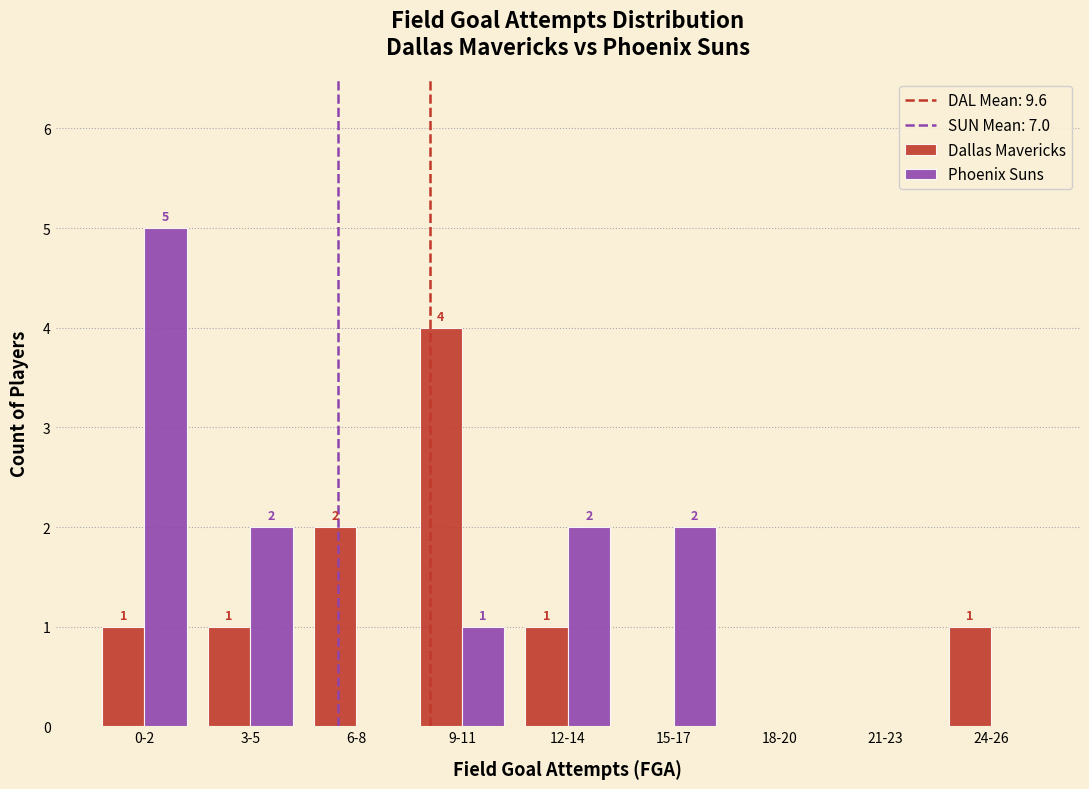

Reading right to left, list all the values displayed in this chart.

Dallas Mavericks: 24-26=1	21-23=0	18-20=0	15-17=0	12-14=1	9-11=4	6-8=2	3-5=1	0-2=1
Phoenix Suns: 24-26=0	21-23=0	18-20=0	15-17=2	12-14=2	9-11=1	6-8=0	3-5=2	0-2=5